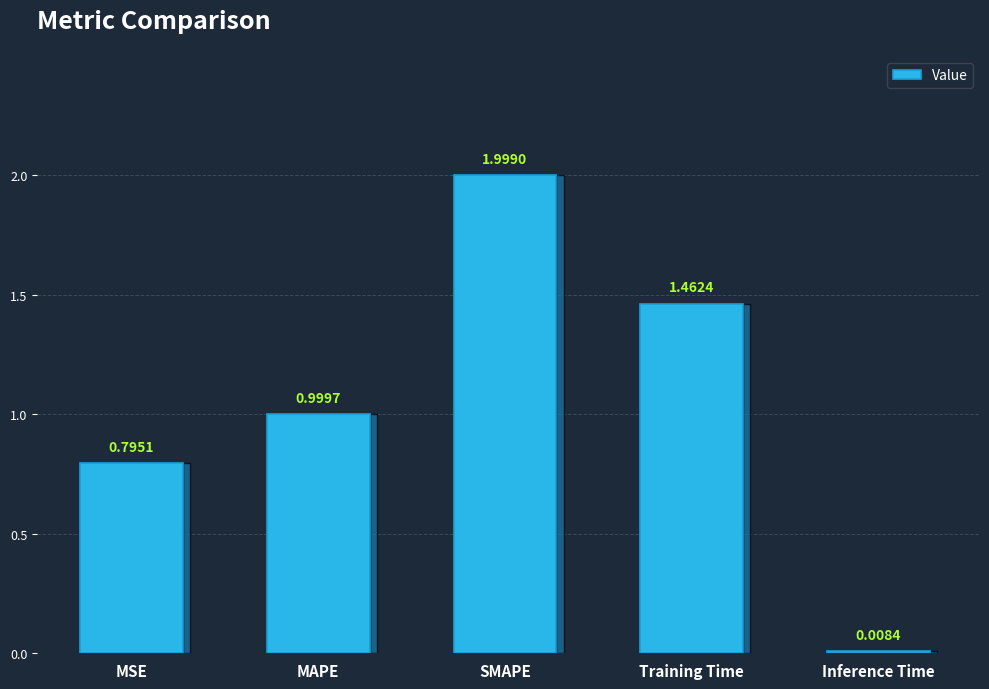

List the labels in order of value, largest first.

SMAPE, Training Time, MAPE, MSE, Inference Time